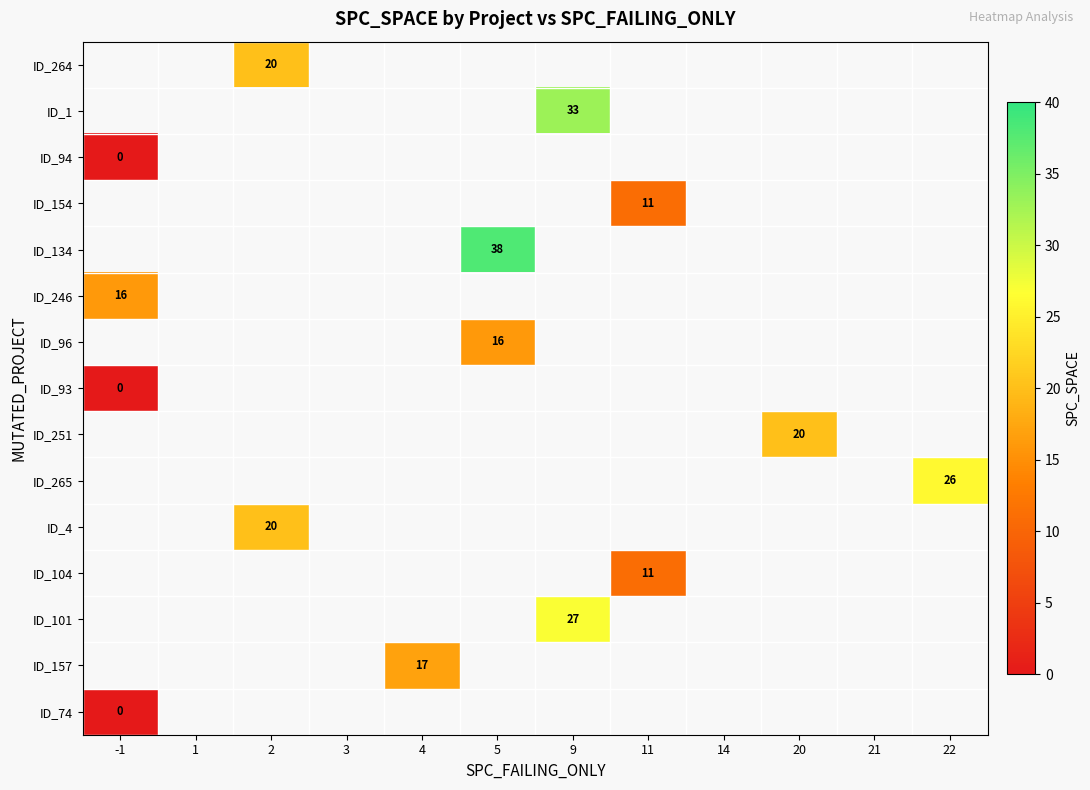

Which category has the highest value across all series?

5